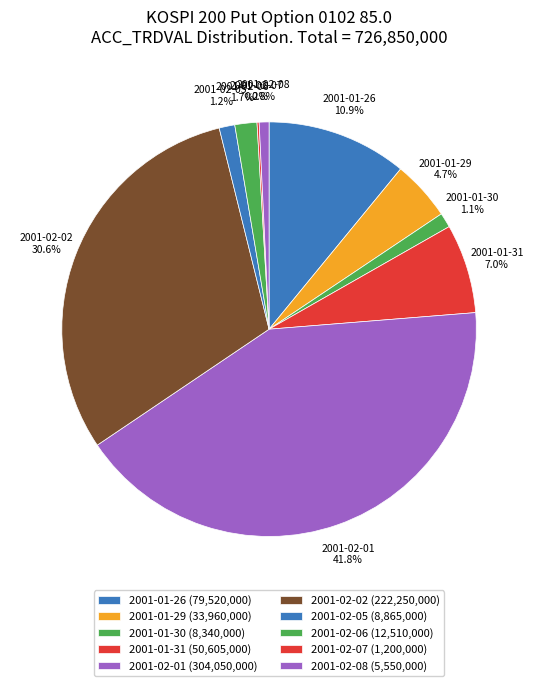

The 2001-01-26 slice represents 11% of the pie. True or false?

True